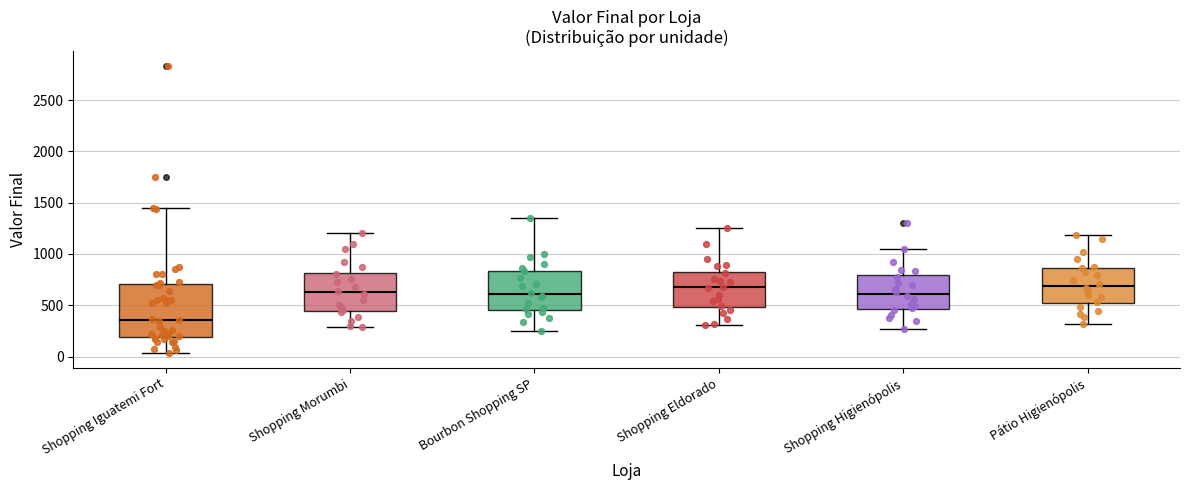

Reading left to right, read every box against the y-axis: the position of its median line, the range the box covers, and the ends of its whiskers. The values are not printed on the chart, so give them approximately, as read against the axis.

Shopping Iguatemi Fort: median 350, box 200 to 700, whiskers 50 to 1450
Shopping Morumbi: median 650, box 450 to 800, whiskers 300 to 1200
Bourbon Shopping SP: median 600, box 450 to 850, whiskers 250 to 1350
Shopping Eldorado: median 700, box 500 to 850, whiskers 300 to 1250
Shopping Higienópolis: median 600, box 450 to 800, whiskers 250 to 1050
Pátio Higienópolis: median 700, box 500 to 850, whiskers 300 to 1200